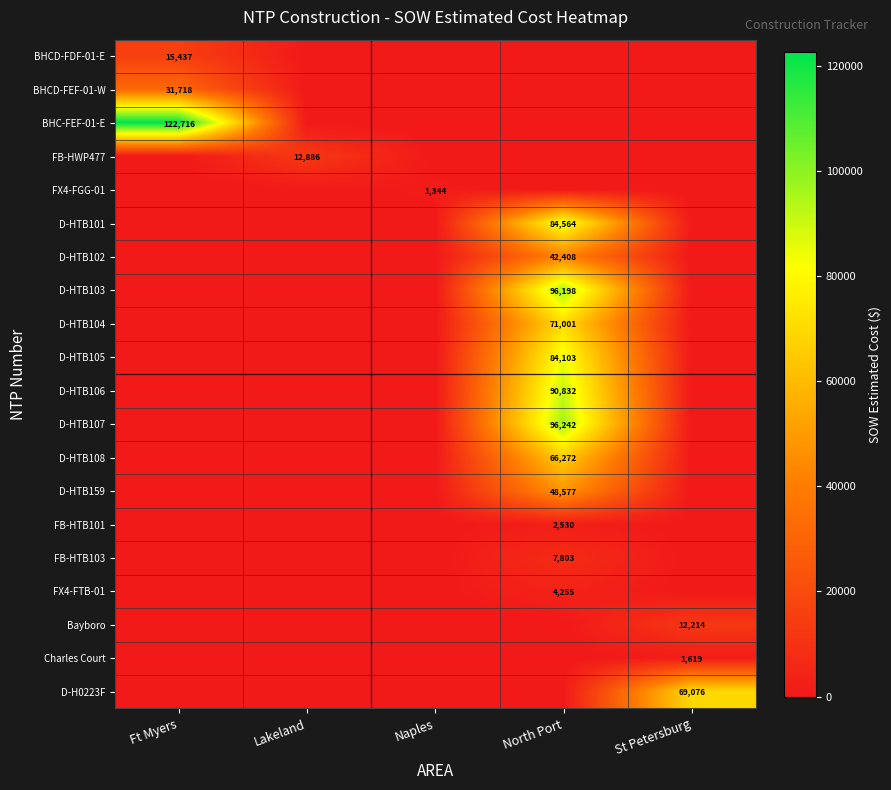

The D-HTB103 series shows 141728 at North Port. True or false?

False